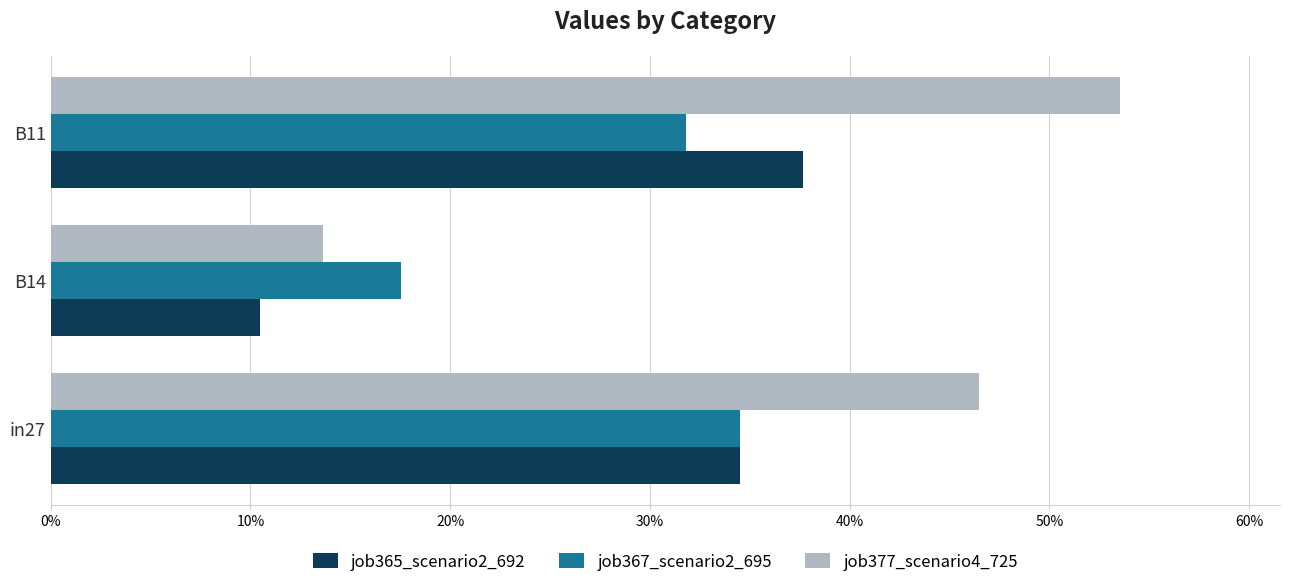

Reading right to left, extract all data points from this chart.

job365_scenario2_692: 0.4	0.1	0.3
job367_scenario2_695: 0.3	0.2	0.3
job377_scenario4_725: 0.5	0.1	0.5